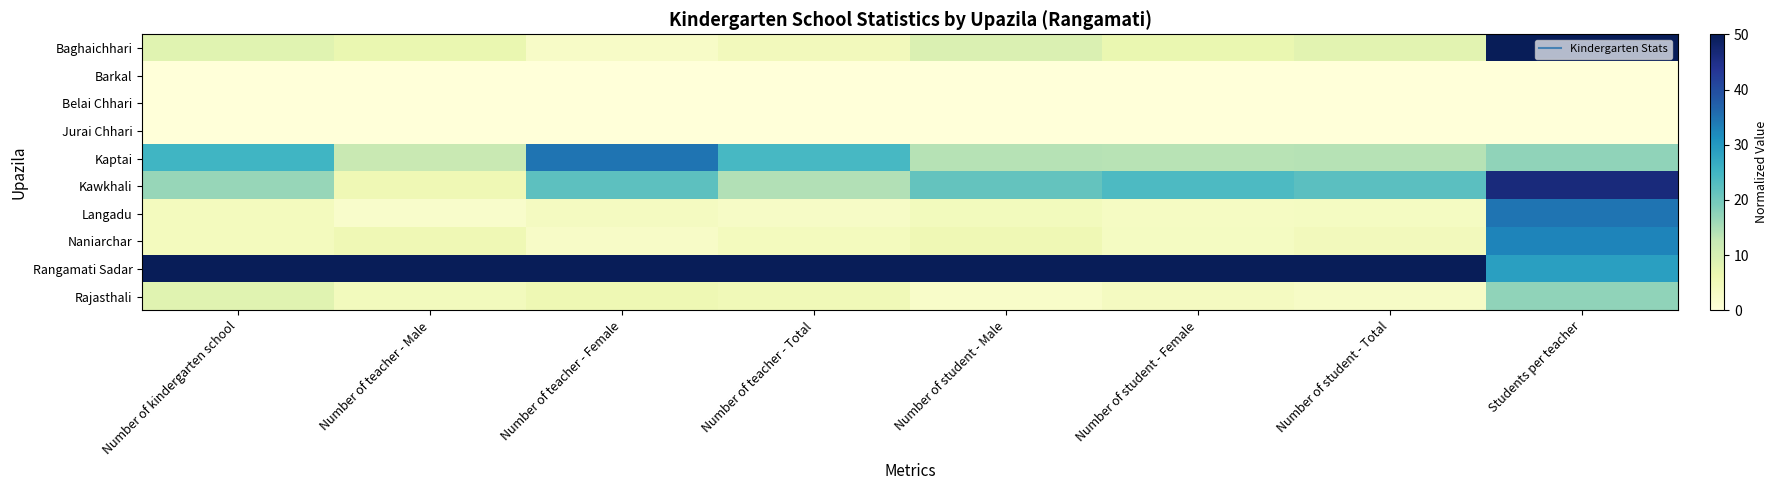

Reading left to right, what are all the values shown in this chart?

Baghaichhari: Number of kindergarten school=8.3	Number of teacher - Male=6.7	Number of teacher - Female=2.9	Number of teacher - Total=4.6	Number of student - Male=9.2	Number of student - Female=6.7	Number of student - Total=8.1	Students per teacher=50.0
Barkal: Number of kindergarten school=0.0	Number of teacher - Male=0.0	Number of teacher - Female=0.0	Number of teacher - Total=0.0	Number of student - Male=0.0	Number of student - Female=0.0	Number of student - Total=0.0	Students per teacher=0.0
Belai Chhari: Number of kindergarten school=0.0	Number of teacher - Male=0.0	Number of teacher - Female=0.0	Number of teacher - Total=0.0	Number of student - Male=0.0	Number of student - Female=0.0	Number of student - Total=0.0	Students per teacher=0.0
Jurai Chhari: Number of kindergarten school=0.0	Number of teacher - Male=0.0	Number of teacher - Female=0.0	Number of teacher - Total=0.0	Number of student - Male=0.0	Number of student - Female=0.0	Number of student - Total=0.0	Students per teacher=0.0
Kaptai: Number of kindergarten school=25.0	Number of teacher - Male=12.2	Number of teacher - Female=34.6	Number of teacher - Total=24.2	Number of student - Male=14.1	Number of student - Female=13.8	Number of student - Total=13.9	Students per teacher=17.3
Kawkhali: Number of kindergarten school=16.7	Number of teacher - Male=5.6	Number of teacher - Female=22.1	Number of teacher - Total=14.4	Number of student - Male=21.4	Number of student - Female=23.7	Number of student - Total=22.4	Students per teacher=46.2
Langadu: Number of kindergarten school=4.2	Number of teacher - Male=2.2	Number of teacher - Female=3.8	Number of teacher - Total=3.1	Number of student - Male=4.3	Number of student - Female=3.5	Number of student - Total=3.6	Students per teacher=34.6
Naniarchar: Number of kindergarten school=4.2	Number of teacher - Male=5.6	Number of teacher - Female=2.9	Number of teacher - Total=4.1	Number of student - Male=5.6	Number of student - Female=3.6	Number of student - Total=4.7	Students per teacher=32.7
Rangamati Sadar: Number of kindergarten school=50.0	Number of teacher - Male=50.0	Number of teacher - Female=50.0	Number of teacher - Total=50.0	Number of student - Male=50.0	Number of student - Female=50.0	Number of student - Total=50.0	Students per teacher=28.8
Rajasthali: Number of kindergarten school=8.3	Number of teacher - Male=4.4	Number of teacher - Female=5.8	Number of teacher - Total=5.2	Number of student - Male=2.5	Number of student - Female=3.7	Number of student - Total=3.1	Students per teacher=17.3